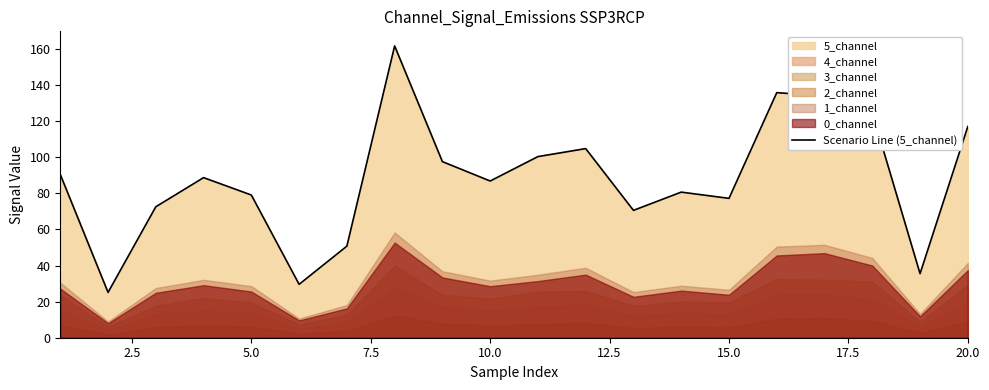

The value of Scenario Line (5_channel) at 20.0 is 80.4. True or false?

False